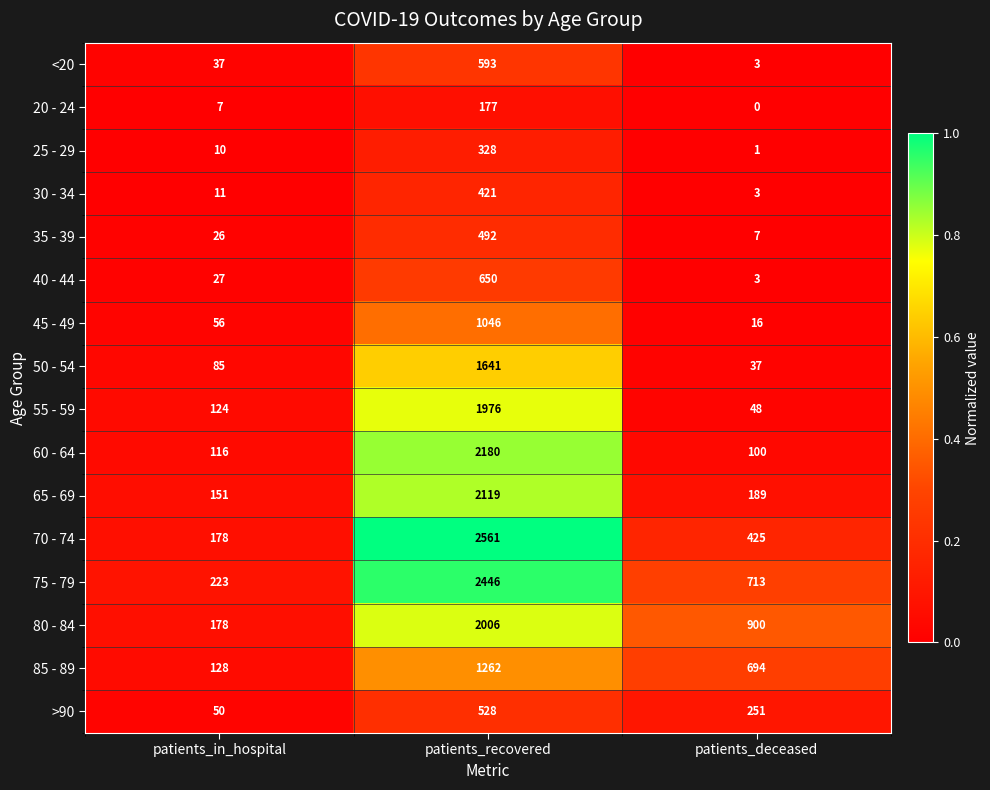

Rank the series by their maximum value, from lowest to highest.

20 - 24, 25 - 29, 30 - 34, 35 - 39, >90, <20, 40 - 44, 45 - 49, 85 - 89, 50 - 54, 55 - 59, 80 - 84, 65 - 69, 60 - 64, 75 - 79, 70 - 74